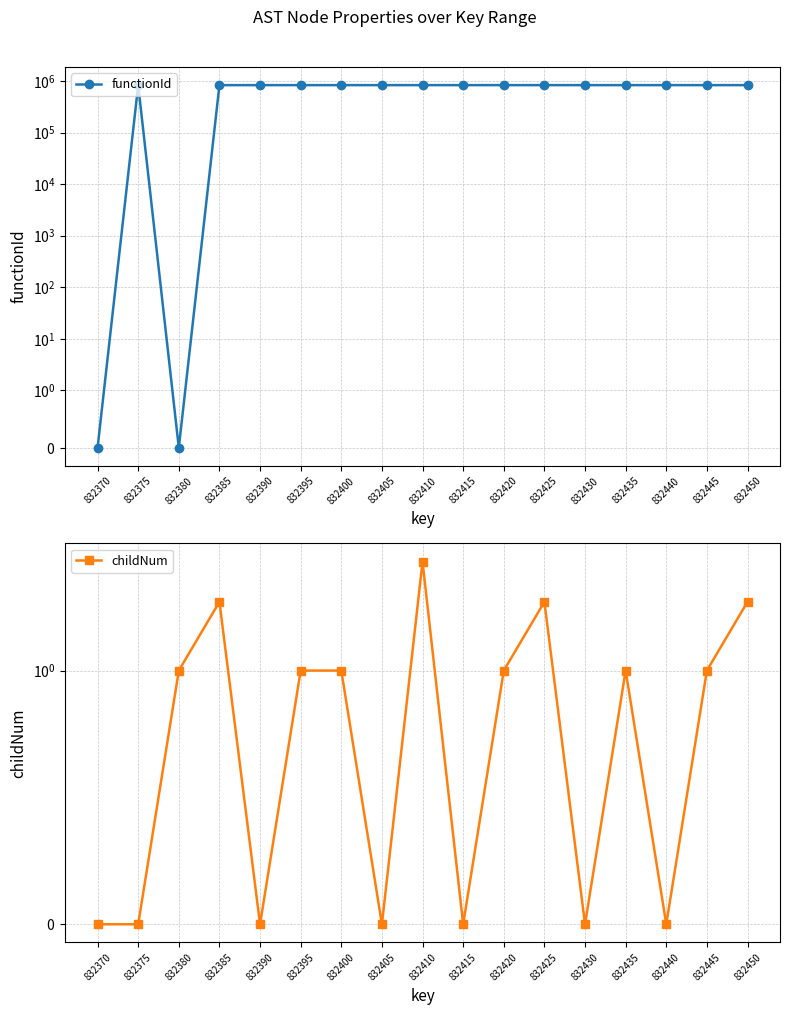

How many interior local valleys does the functionId series have?

1